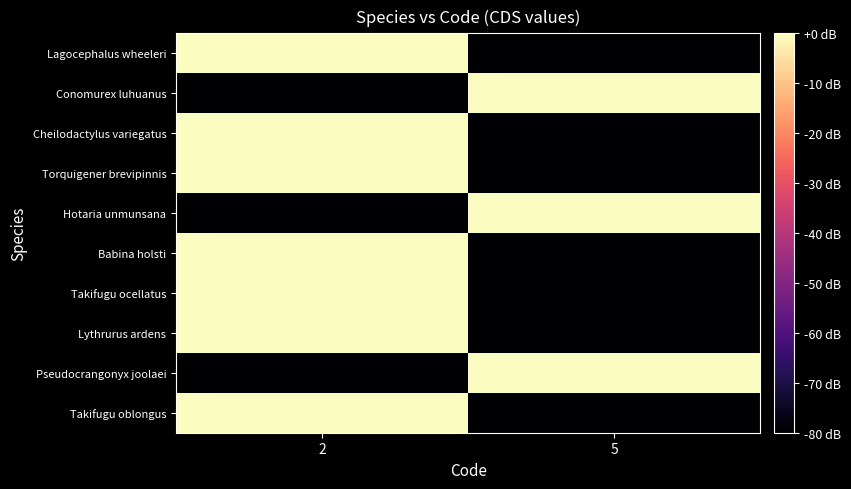

Reading right to left, what are all the values shown in this chart?

Lagocephalus wheeleri: 5=-80	2=0
Conomurex luhuanus: 5=0	2=-80
Cheilodactylus variegatus: 5=-80	2=0
Torquigener brevipinnis: 5=-80	2=0
Hotaria unmunsana: 5=0	2=-80
Babina holsti: 5=-80	2=0
Takifugu ocellatus: 5=-80	2=0
Lythrurus ardens: 5=-80	2=0
Pseudocrangonyx joolaei: 5=0	2=-80
Takifugu oblongus: 5=-80	2=0